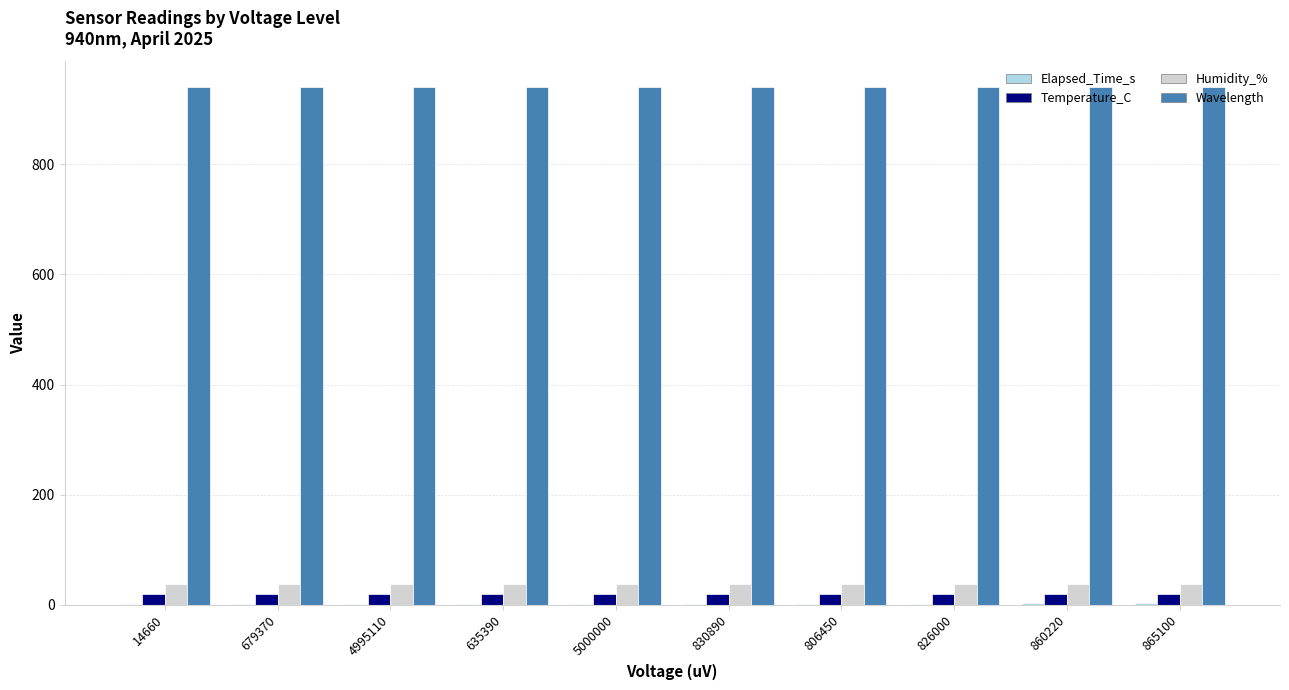

Which series has the largest total across all categories?

Wavelength